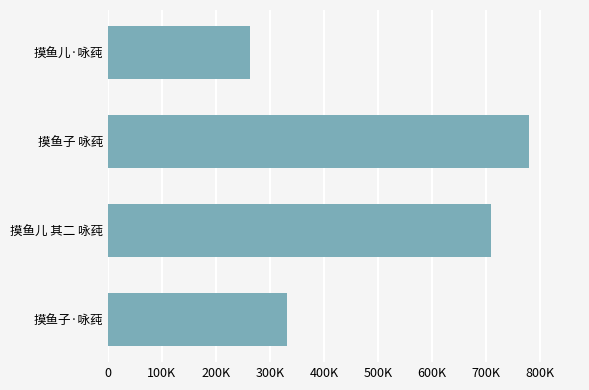

Count the number of categories in the chart.

4